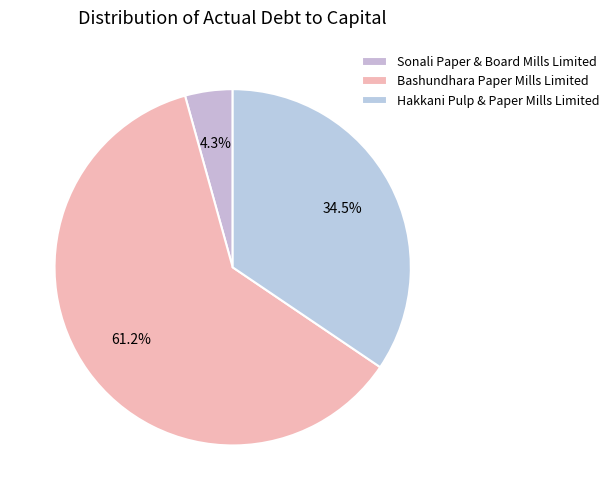

Is it true that Bashundhara Paper Mills Limited is 73% of the pie?

False